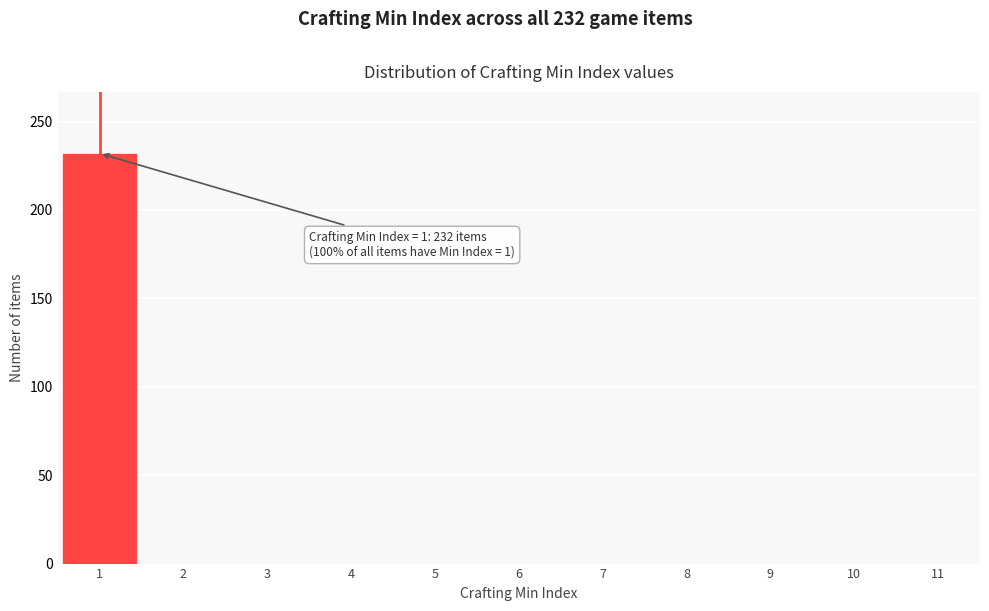

Which range on the x-axis has the tallest bar?

0.5 to 1.5